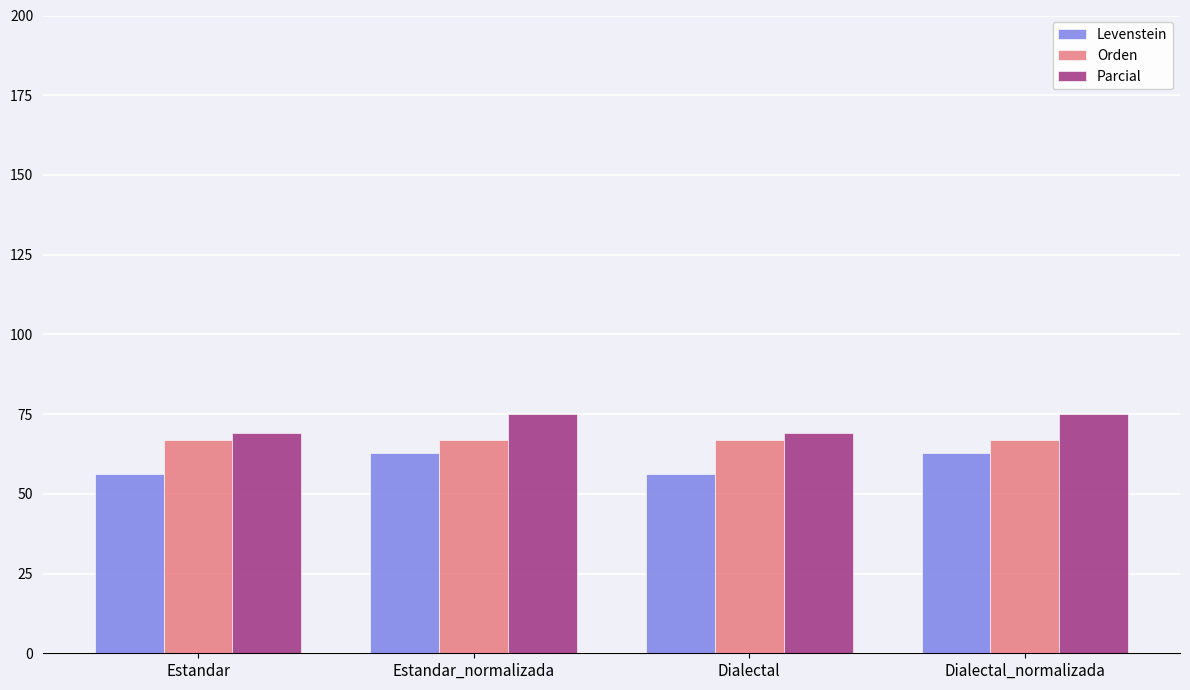

List the series in order of their overall mean, highest first.

Parcial, Orden, Levenstein